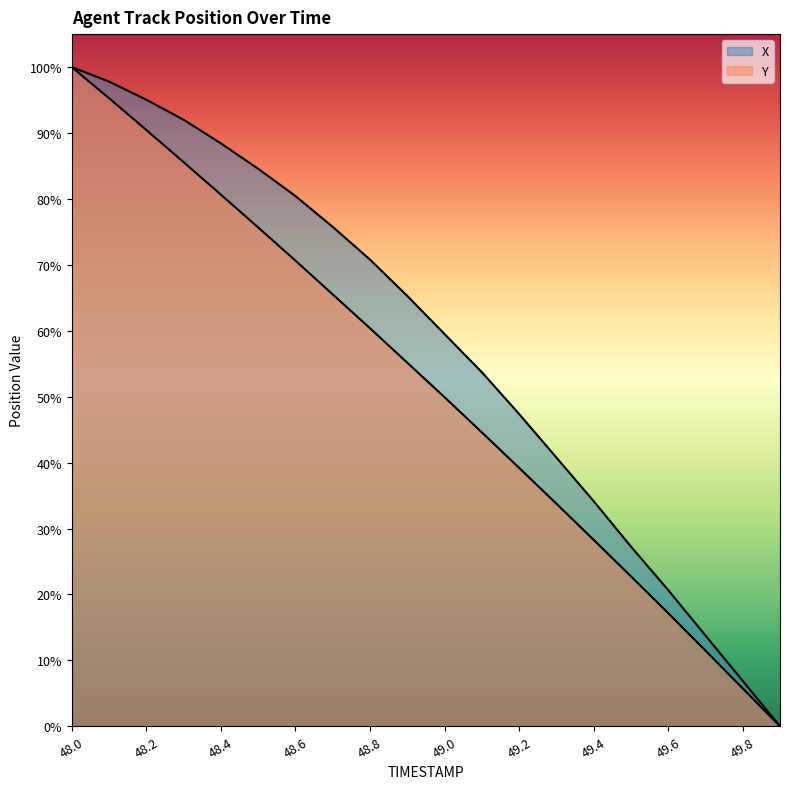

Does the chart have visible grid lines?

No